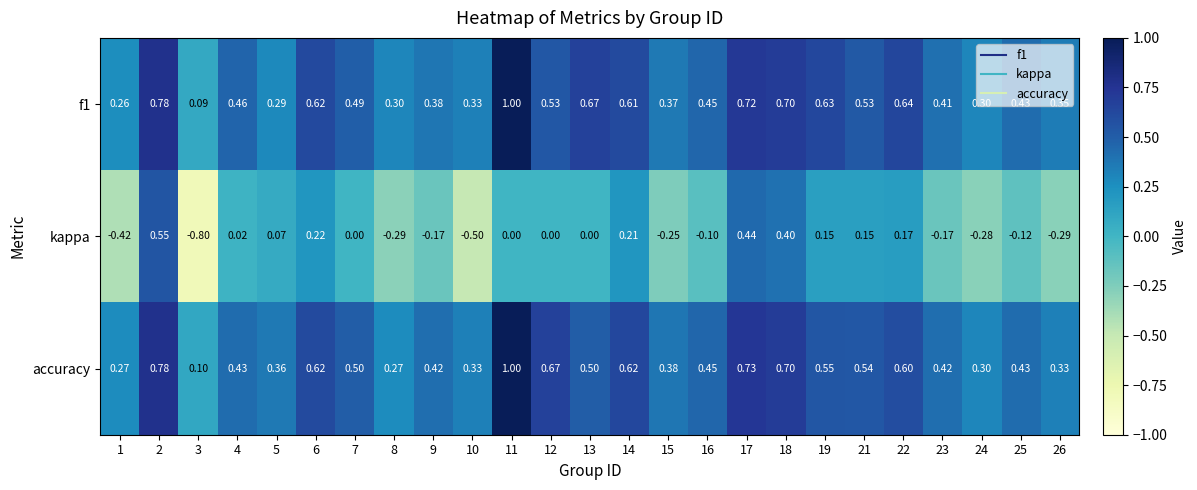

Is the value of kappa at 14 greater than the value of accuracy at 15?

No